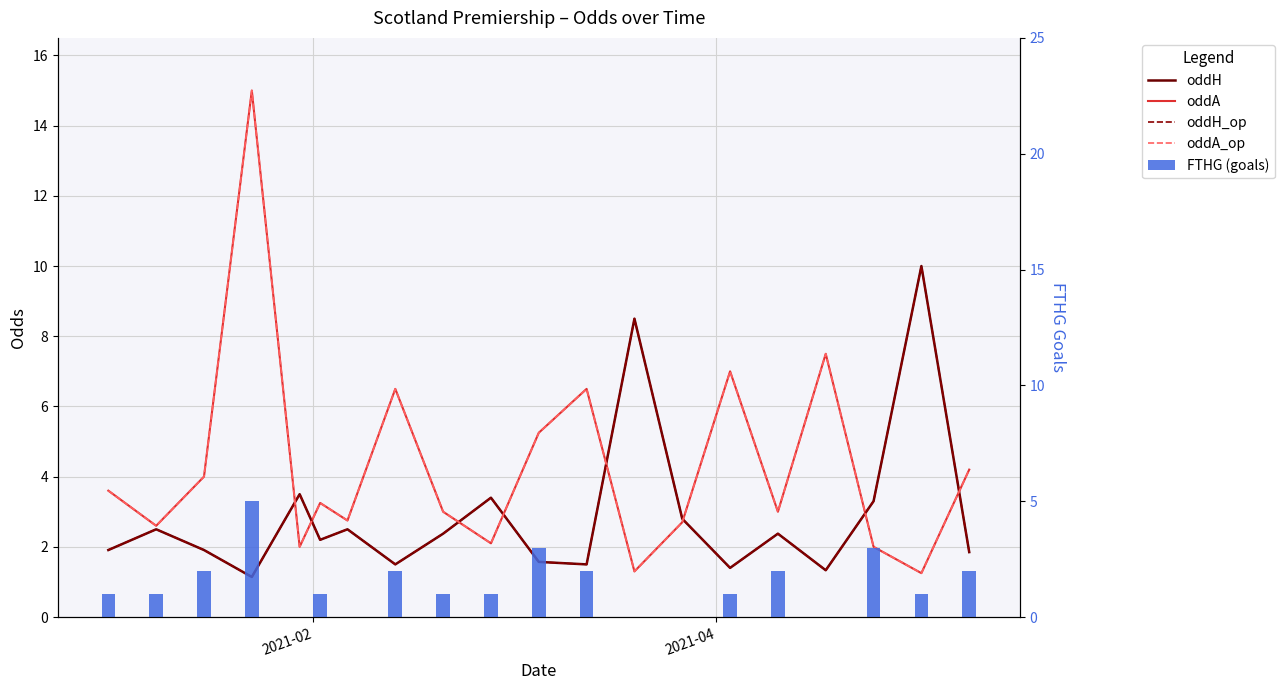

Which series has the largest range (max minus min)?

oddA